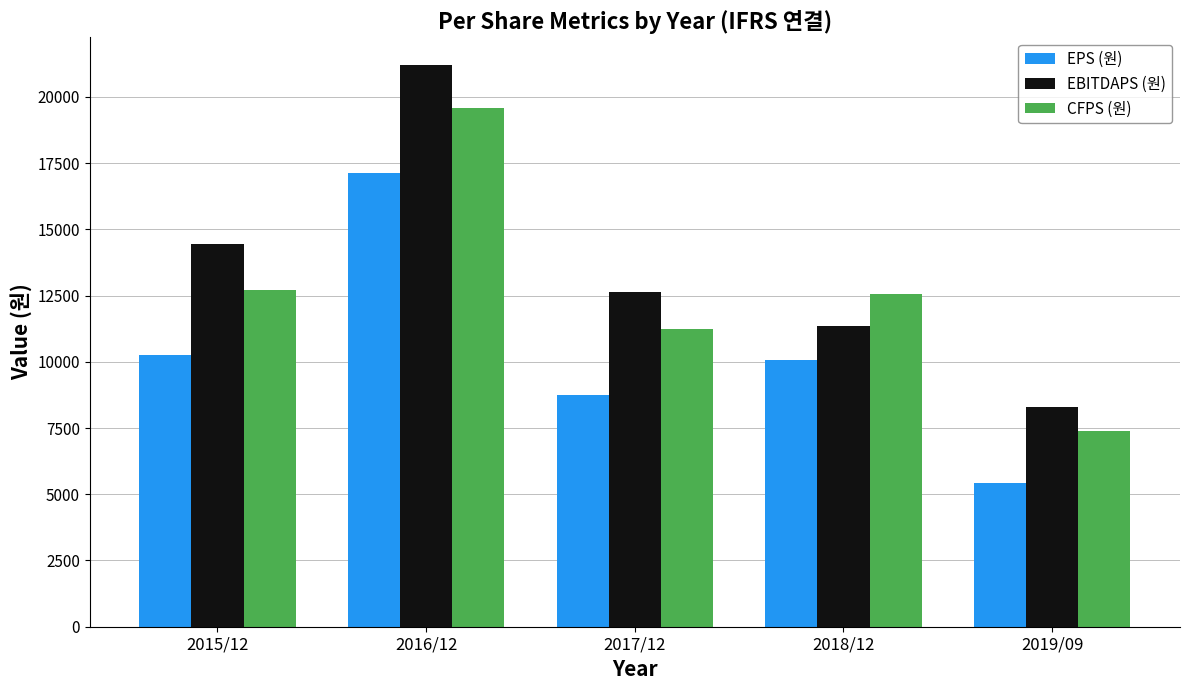

Between 2016/12 and 2018/12, which series saw the biggest shift?

EBITDAPS (원)